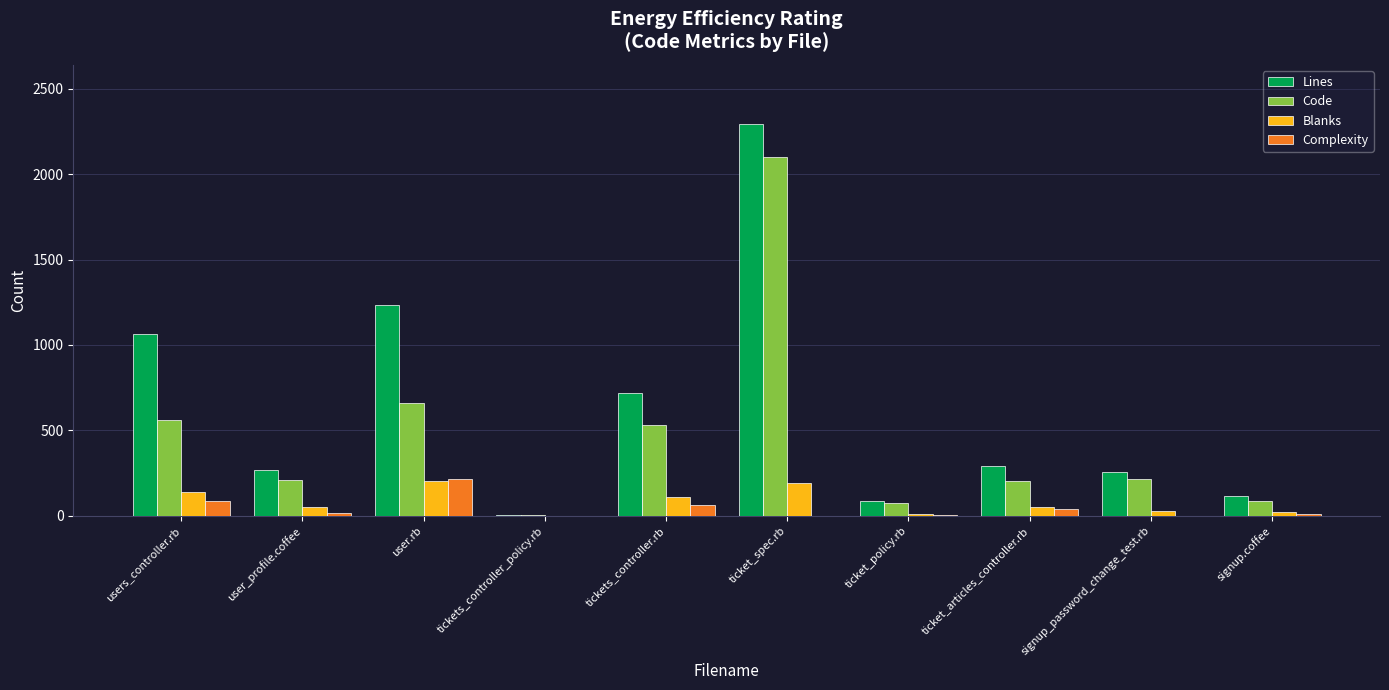

At which label does Code first exceed 218?

users_controller.rb